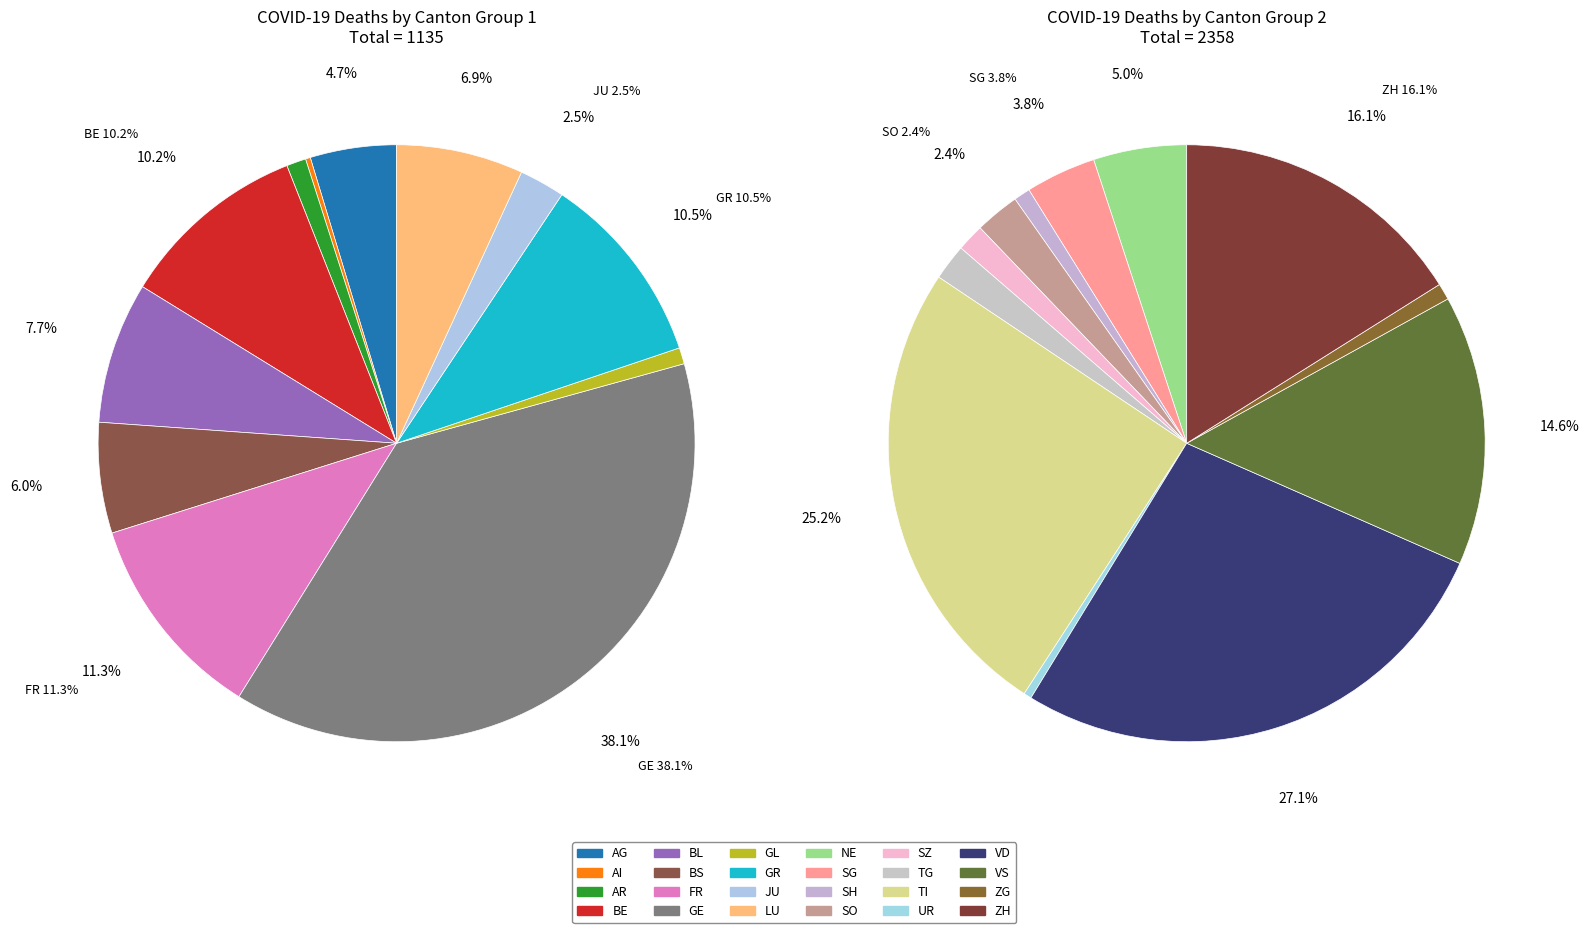

What percentage is the ZG slice, to the nearest percent?

1%